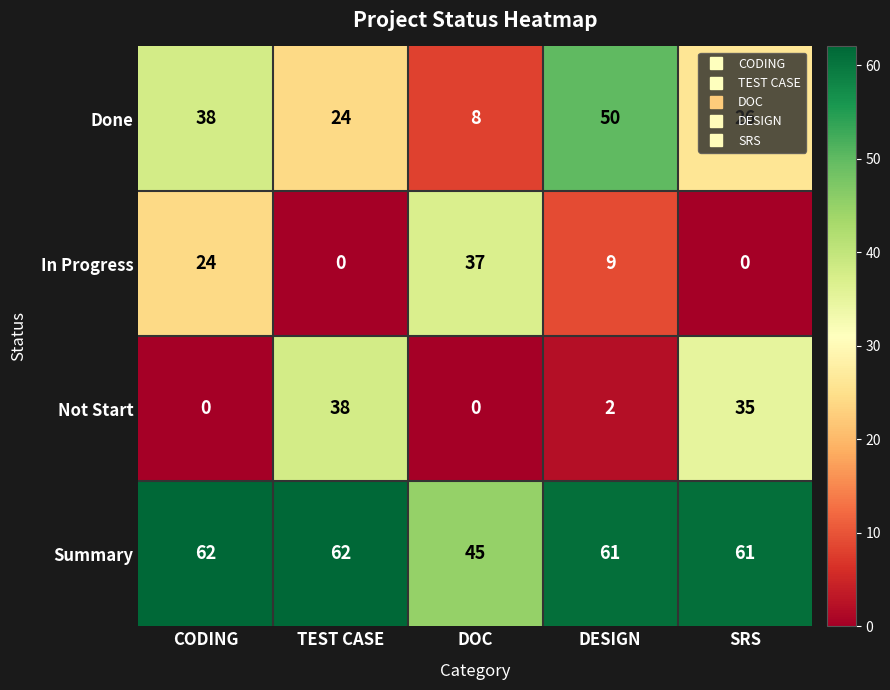

Which series has the largest range (max minus min)?

Done